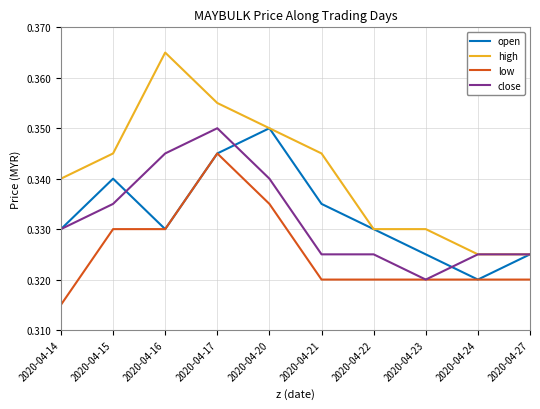

Does the chart have visible grid lines?

Yes